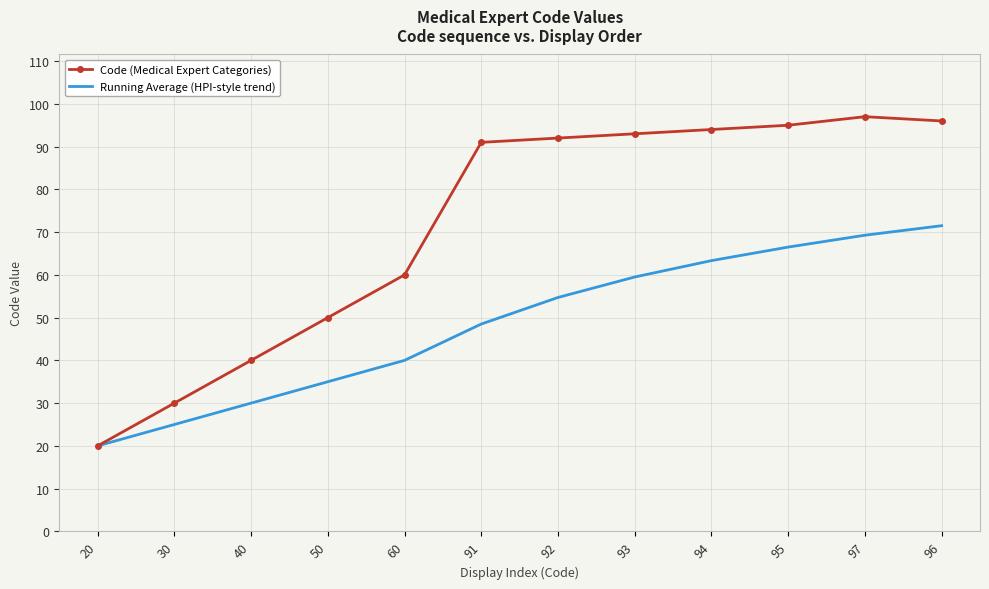

Which label corresponds to the smallest value in the chart?

20